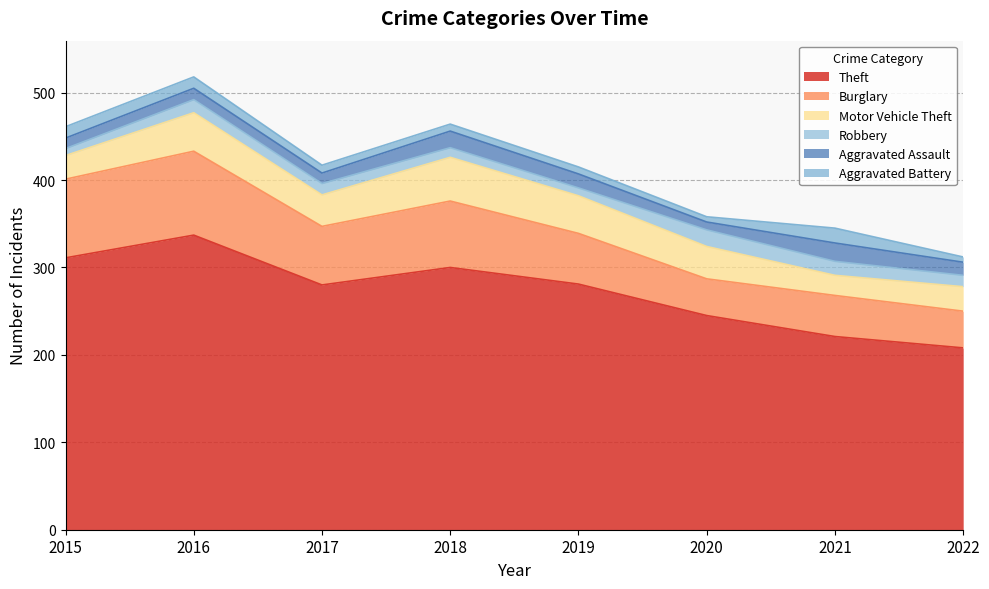

How many intersections are there between Aggravated Battery and Robbery?

3